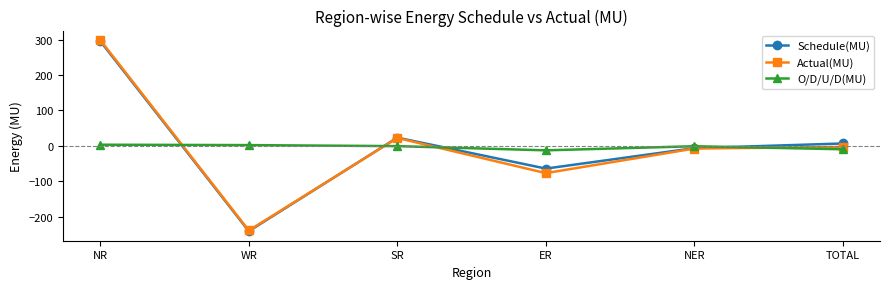

Where is the first local minimum for Actual(MU)?

WR